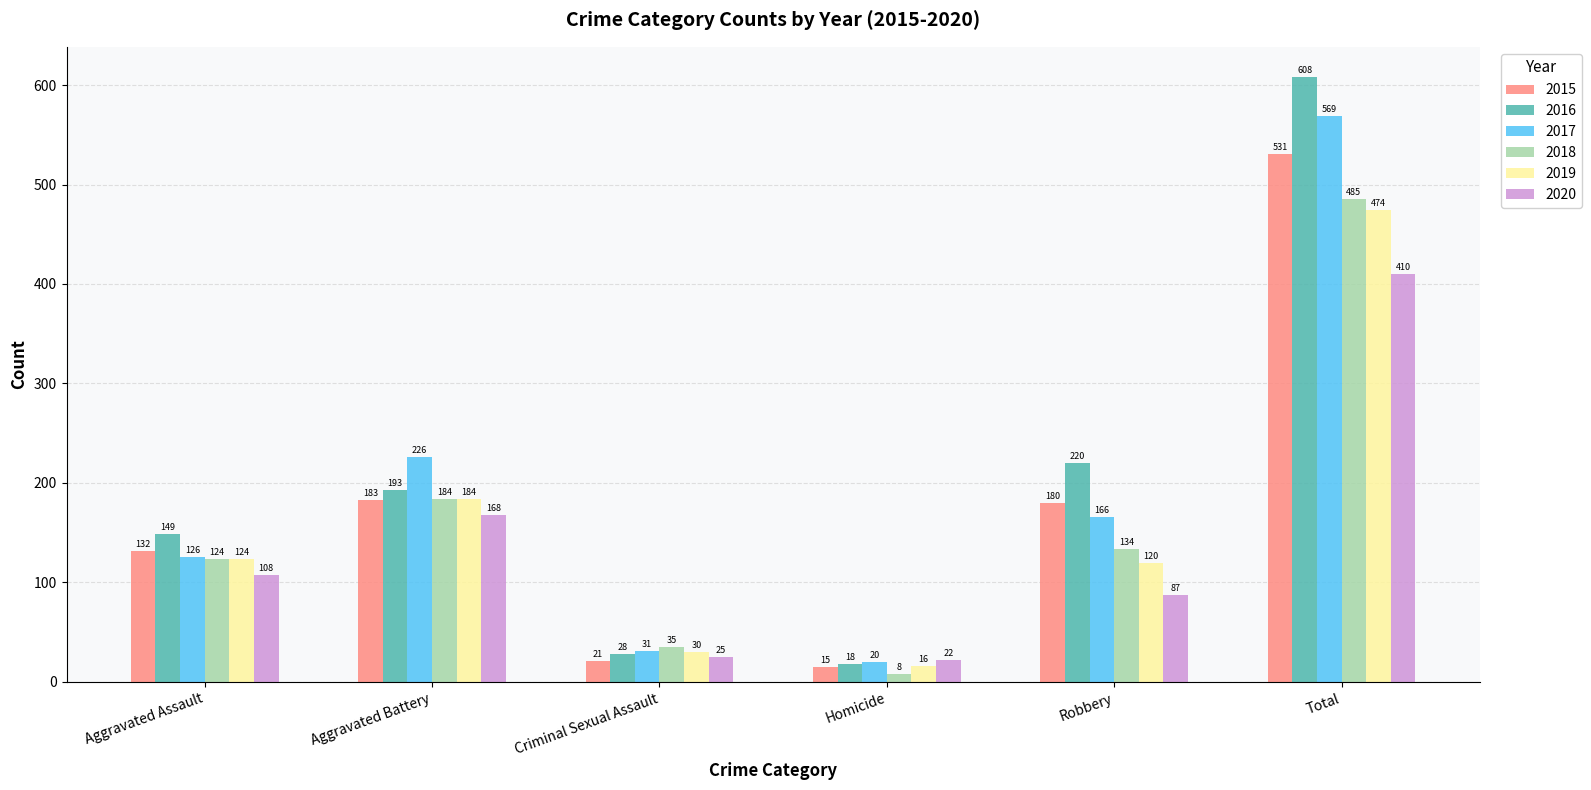

Are the bars grouped side by side (vs. stacked)?

Yes